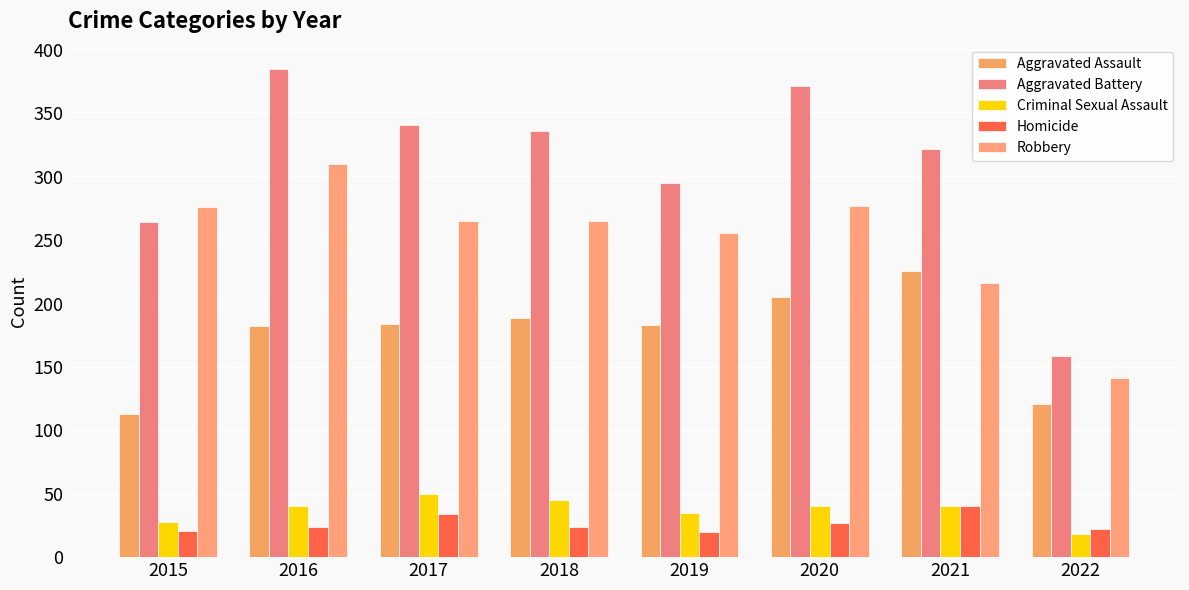

What is the total value across all series at 2022?

461